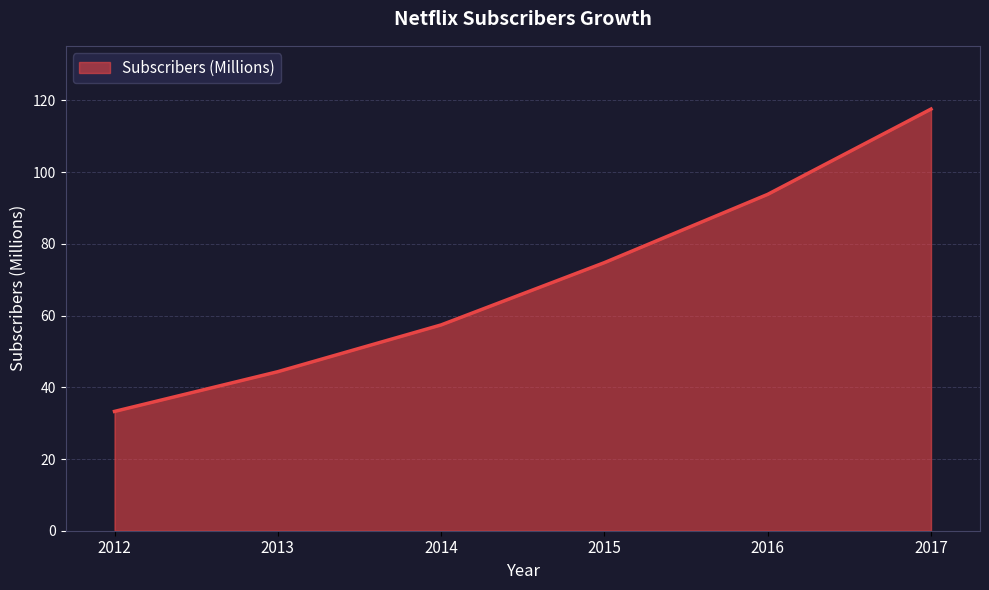

Reading left to right, transcribe all the data shown in this chart.

2012=33.3	2013=44.4	2014=57.4	2015=74.8	2016=93.8	2017=117.6